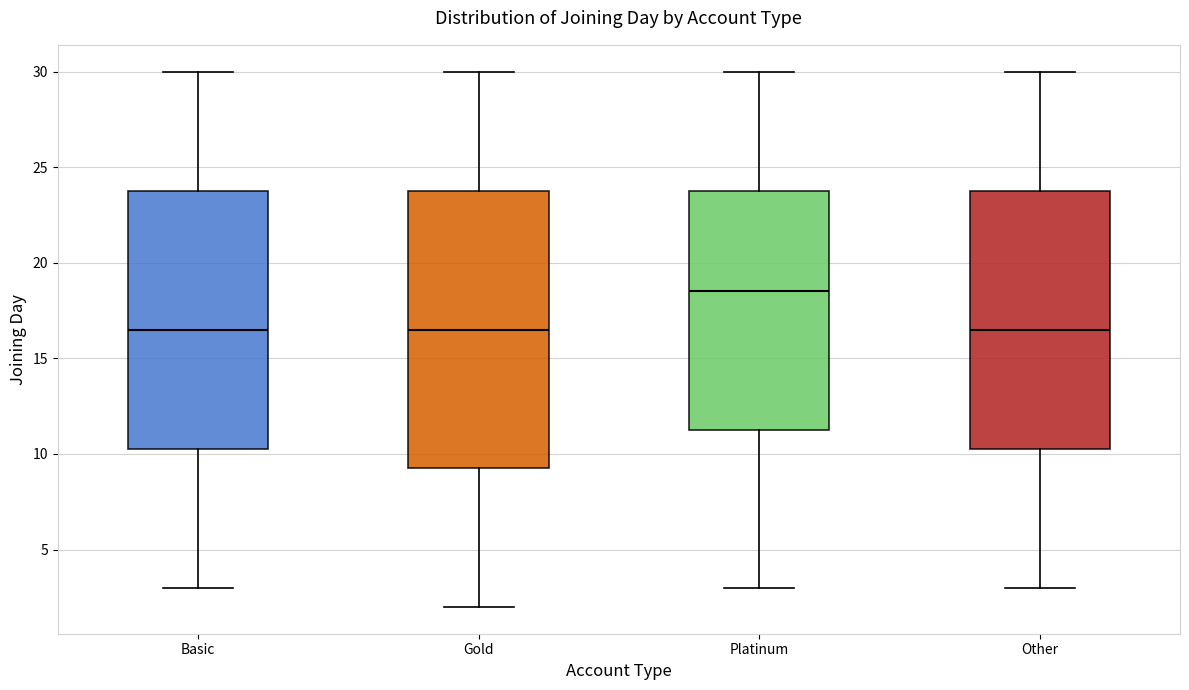

Which box has the highest median line?

Platinum